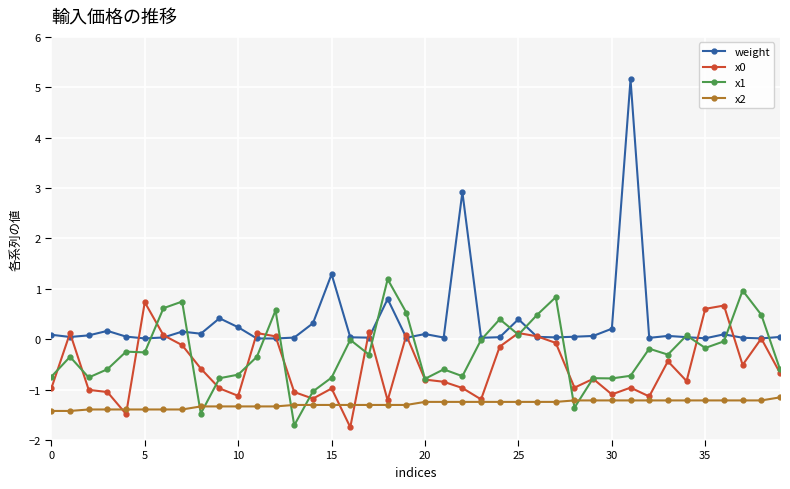

What is the value of the x0 point at the 9th from the left?

-0.6